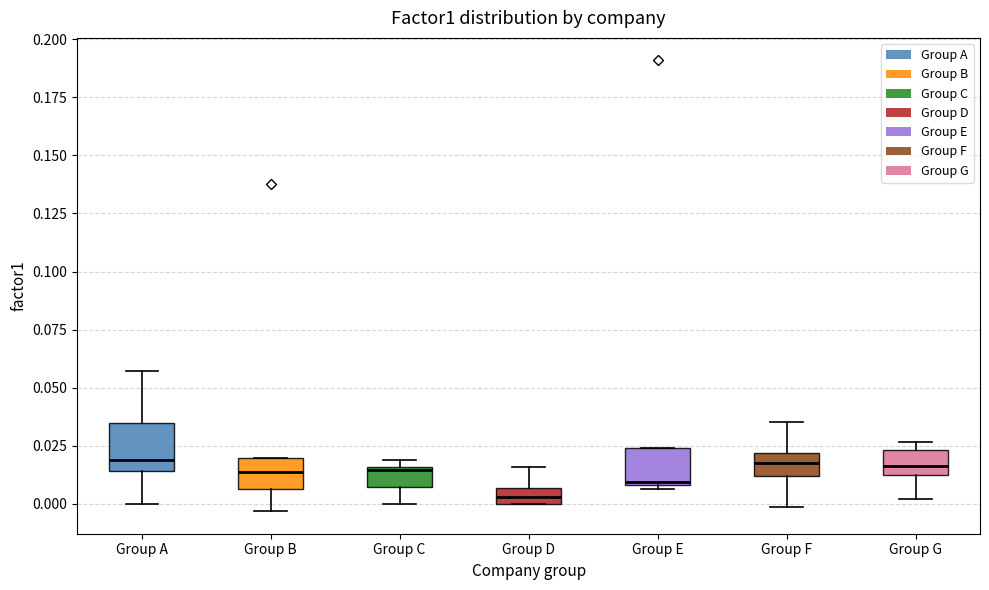

Comparing the boxes themselves (not the whiskers), which one is the tallest?

Group A